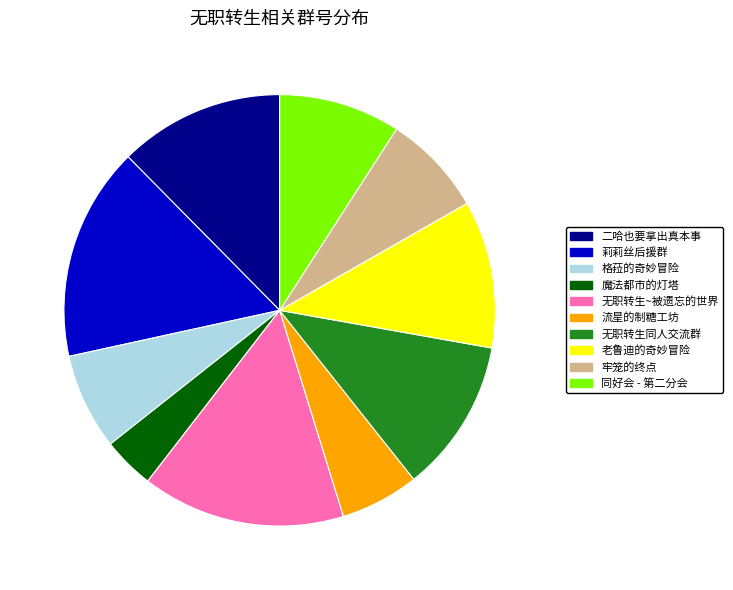

The 莉莉丝后援群 slice represents 7% of the pie. True or false?

False